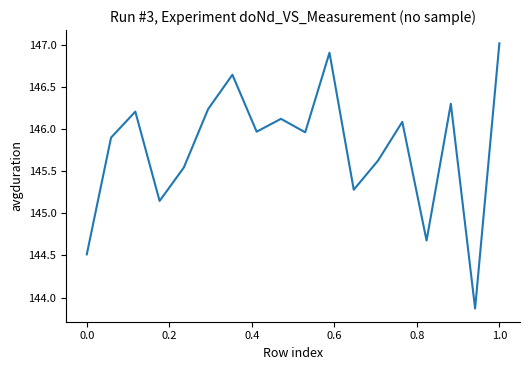

What is the difference between the maximum and minimum values?

3.1